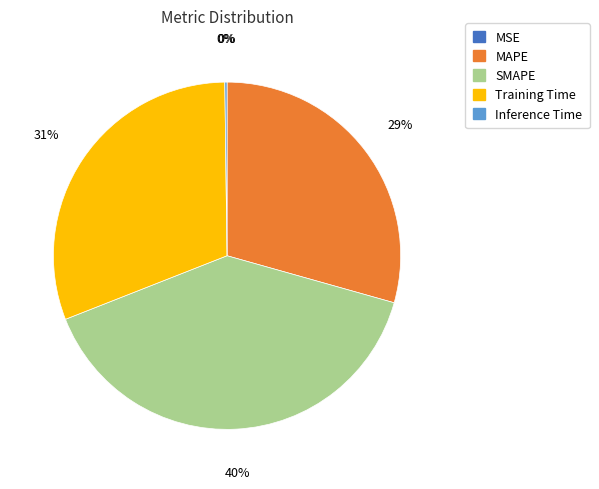

Does SMAPE represent more than half of the total?

No